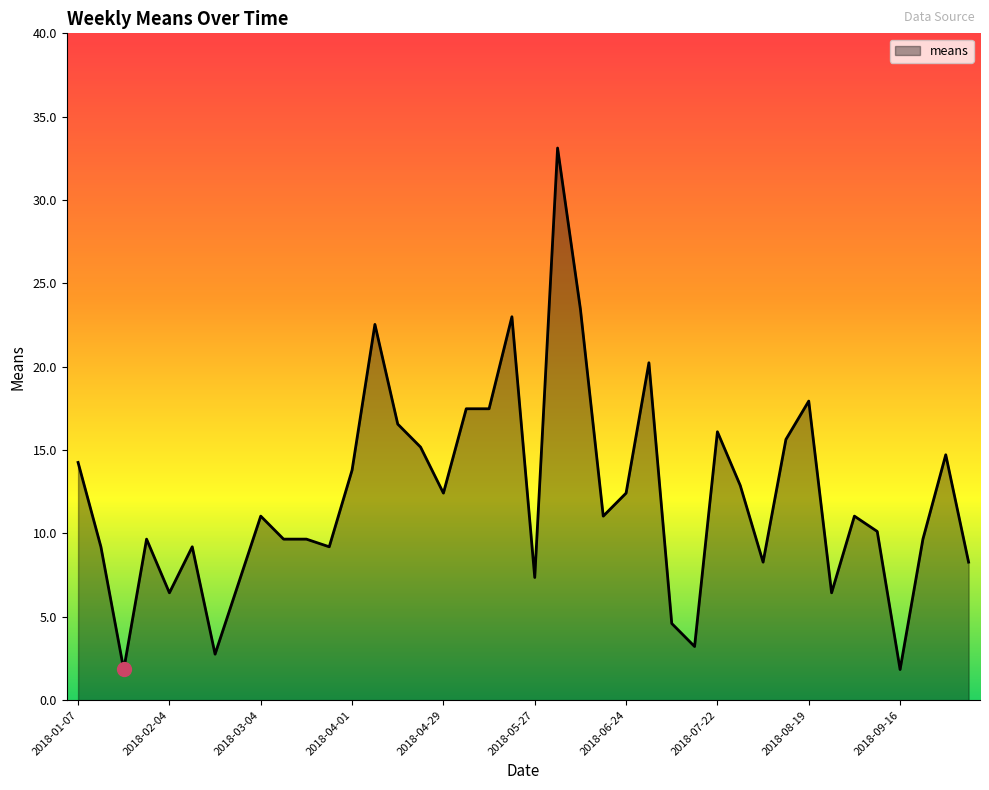

What is the greatest value displayed?

33.1